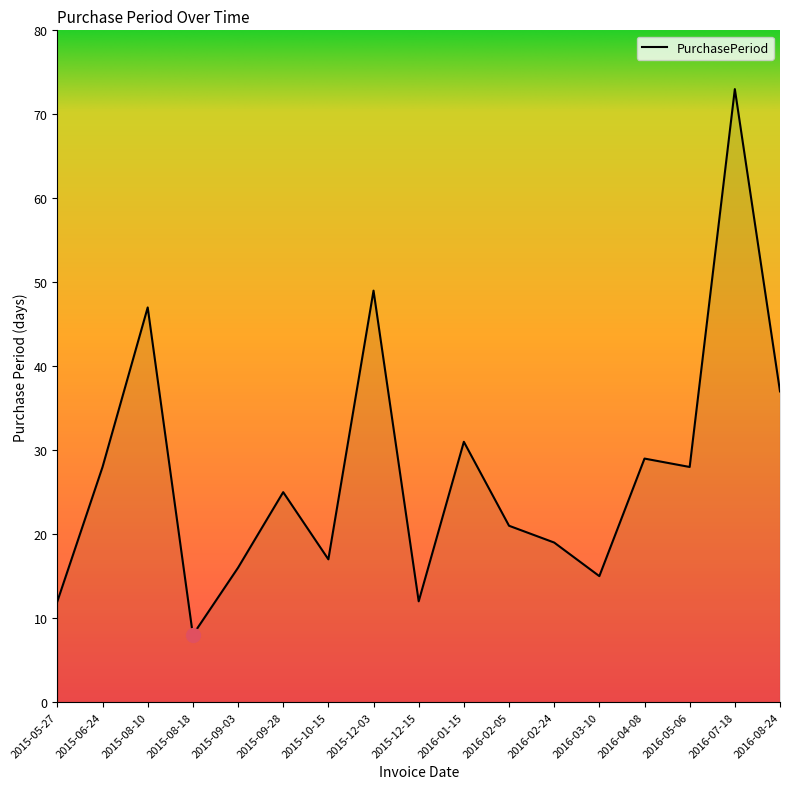

Where is the data nearest to the value 40?

2016-08-24